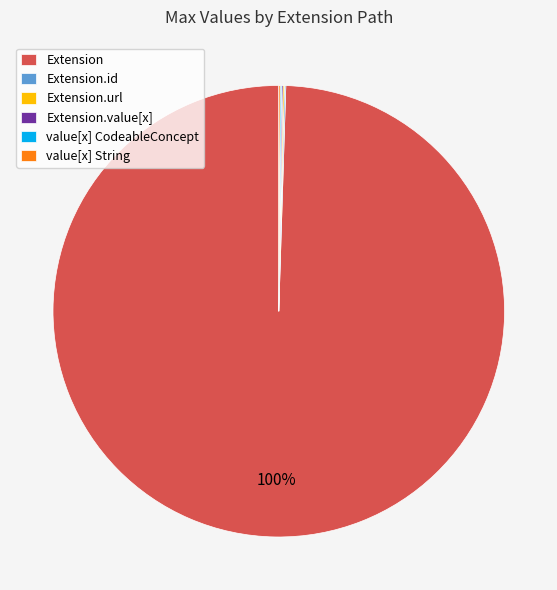

To the nearest percent, what is the average slice percentage?

17%